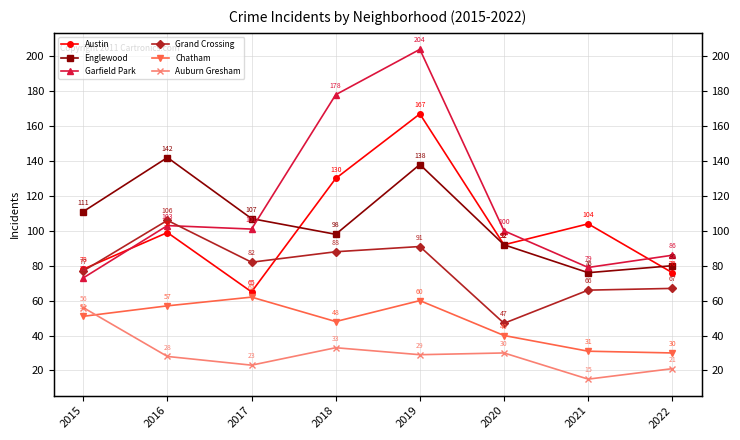

What is the difference between the Auburn Gresham values at 2015 and 2021?

41